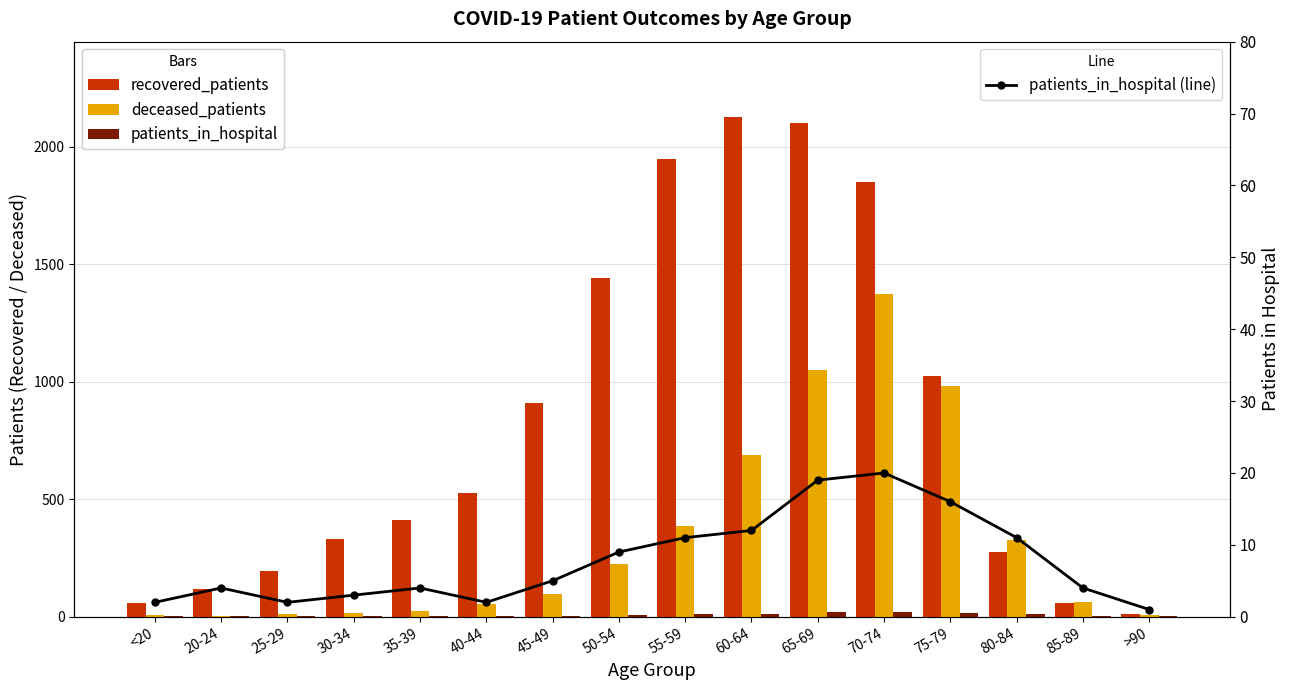

How many series are shown in this chart?

4